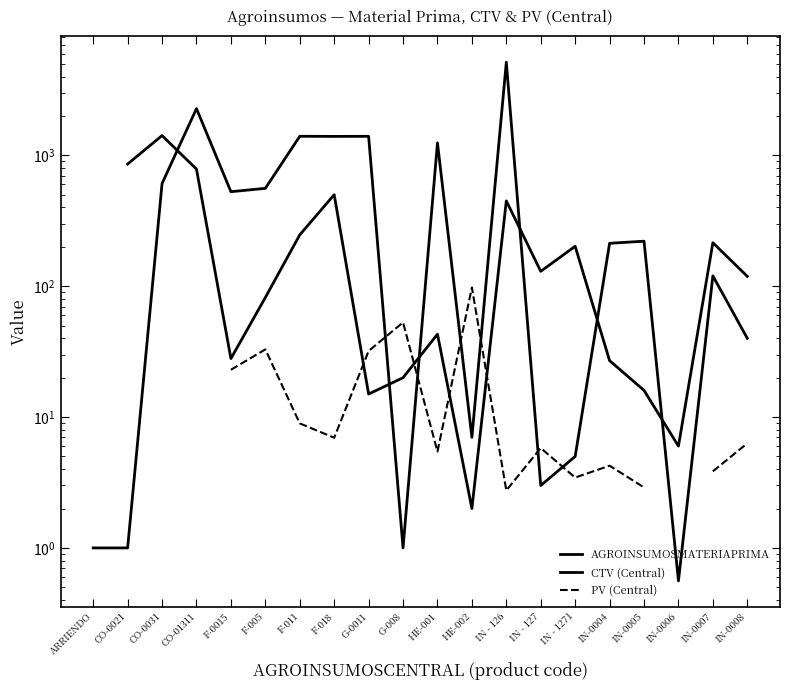

Read the CTV (Central) value at IN-0007.

215.0